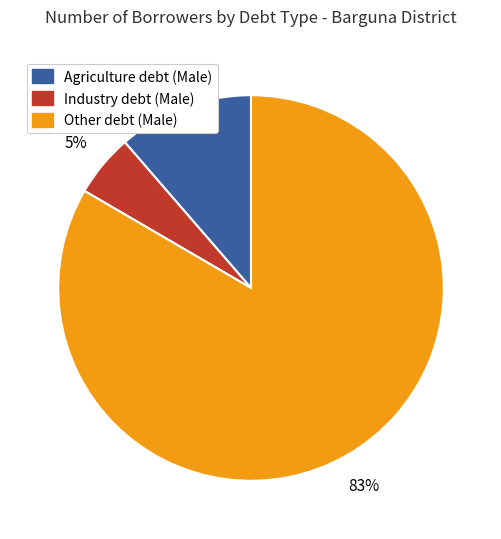

Do Other debt (Male) and Agriculture debt (Male) together represent more than half of the pie?

Yes